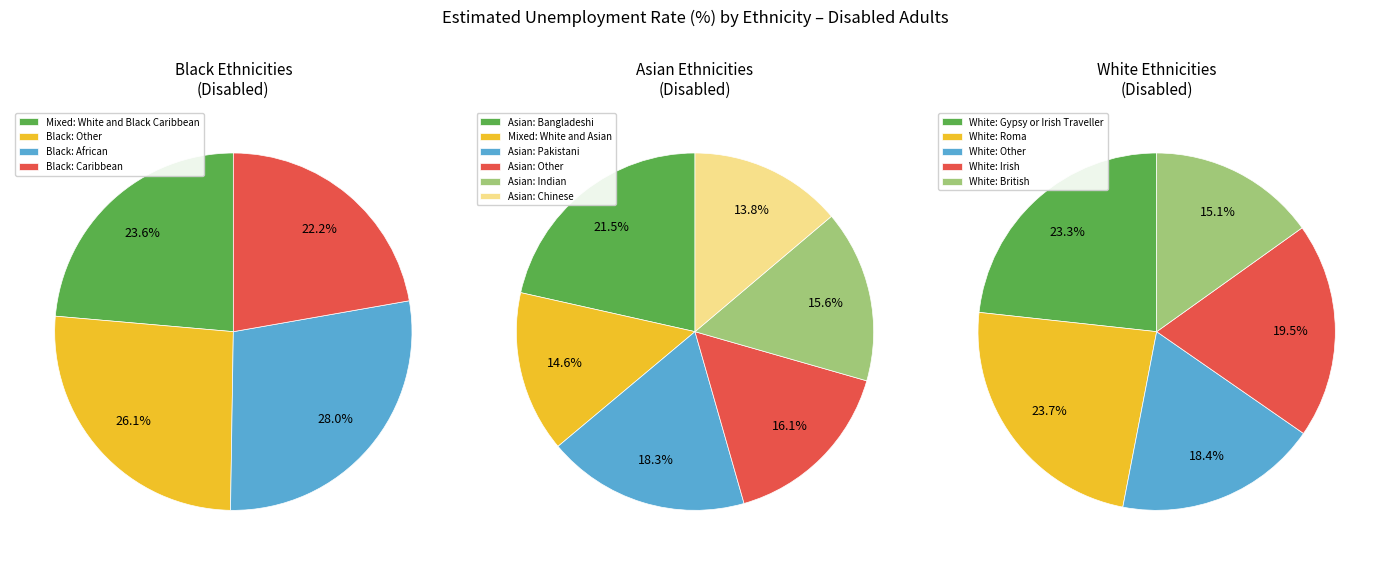

Do White: Irish and Other: Any other ethnic group together represent more than half of the pie?

No